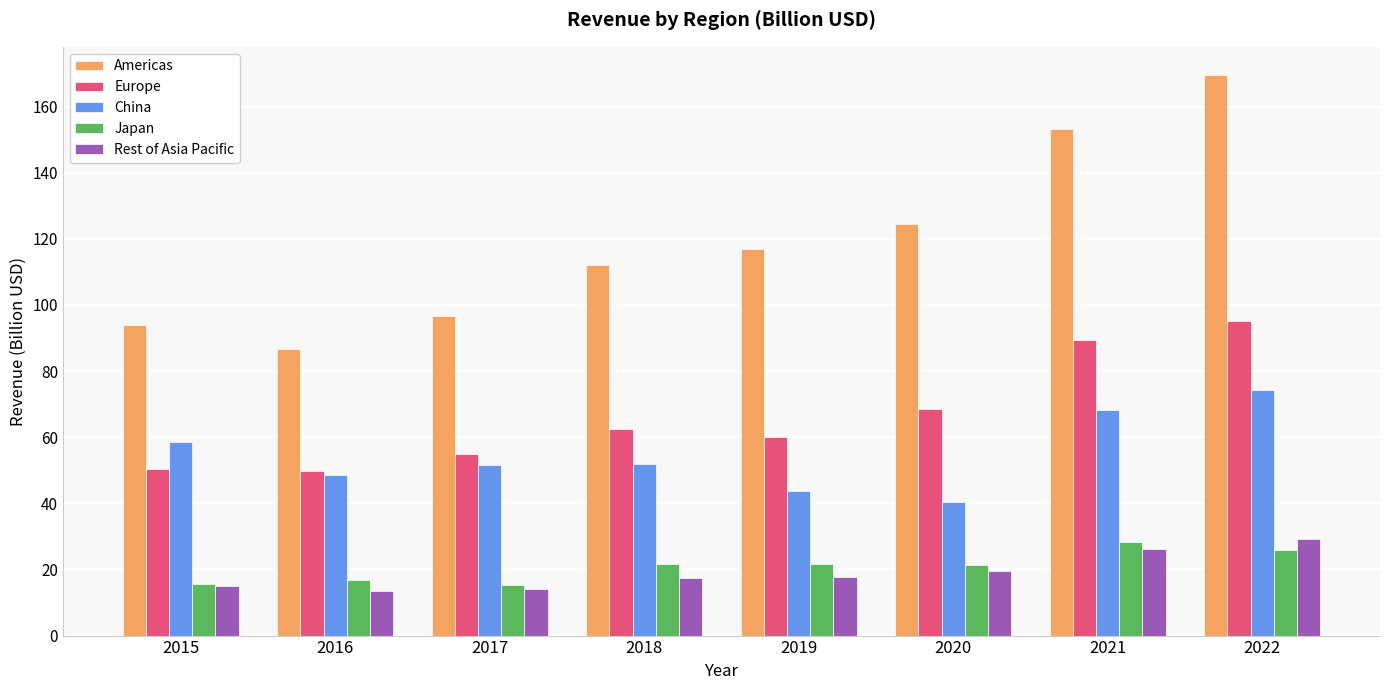

Where is Americas nearest to the value 128?

2020